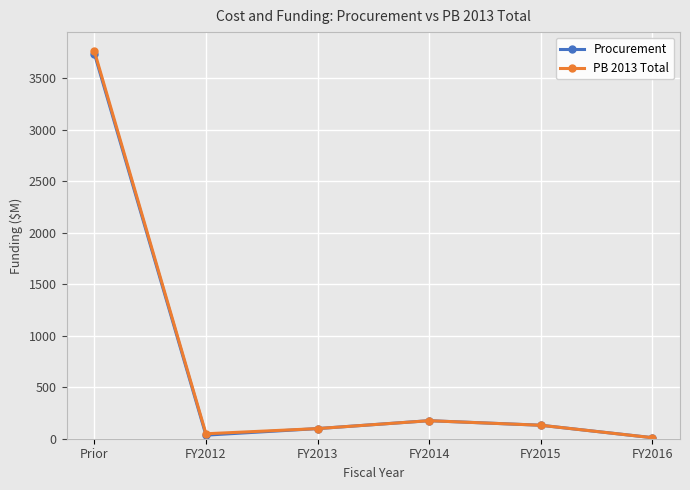

Read the PB 2013 Total value at FY2016.

10.3